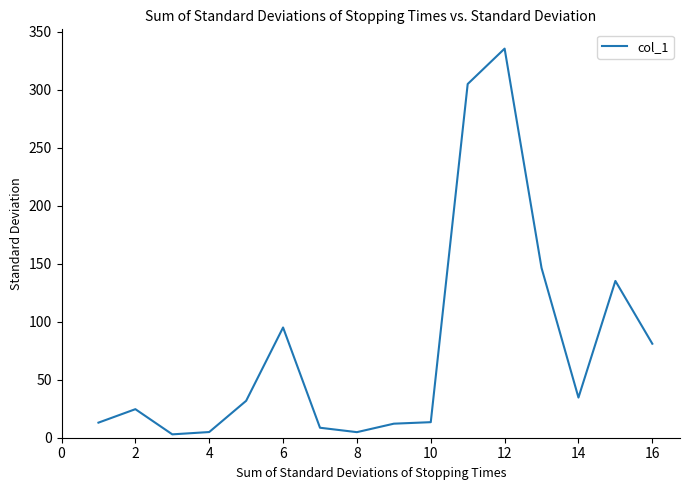

What is the minimum value shown in the chart?

2.9